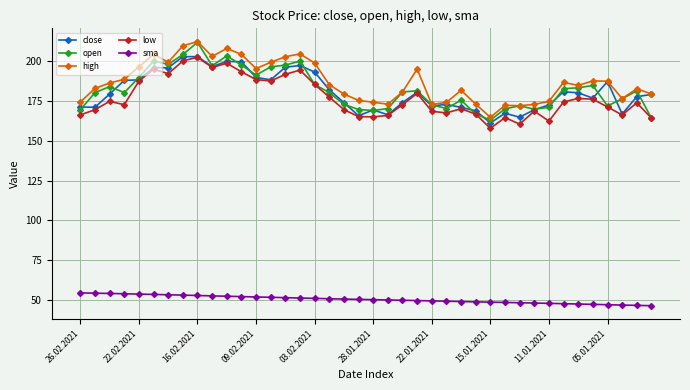

What is the highest value of the open series?

211.8